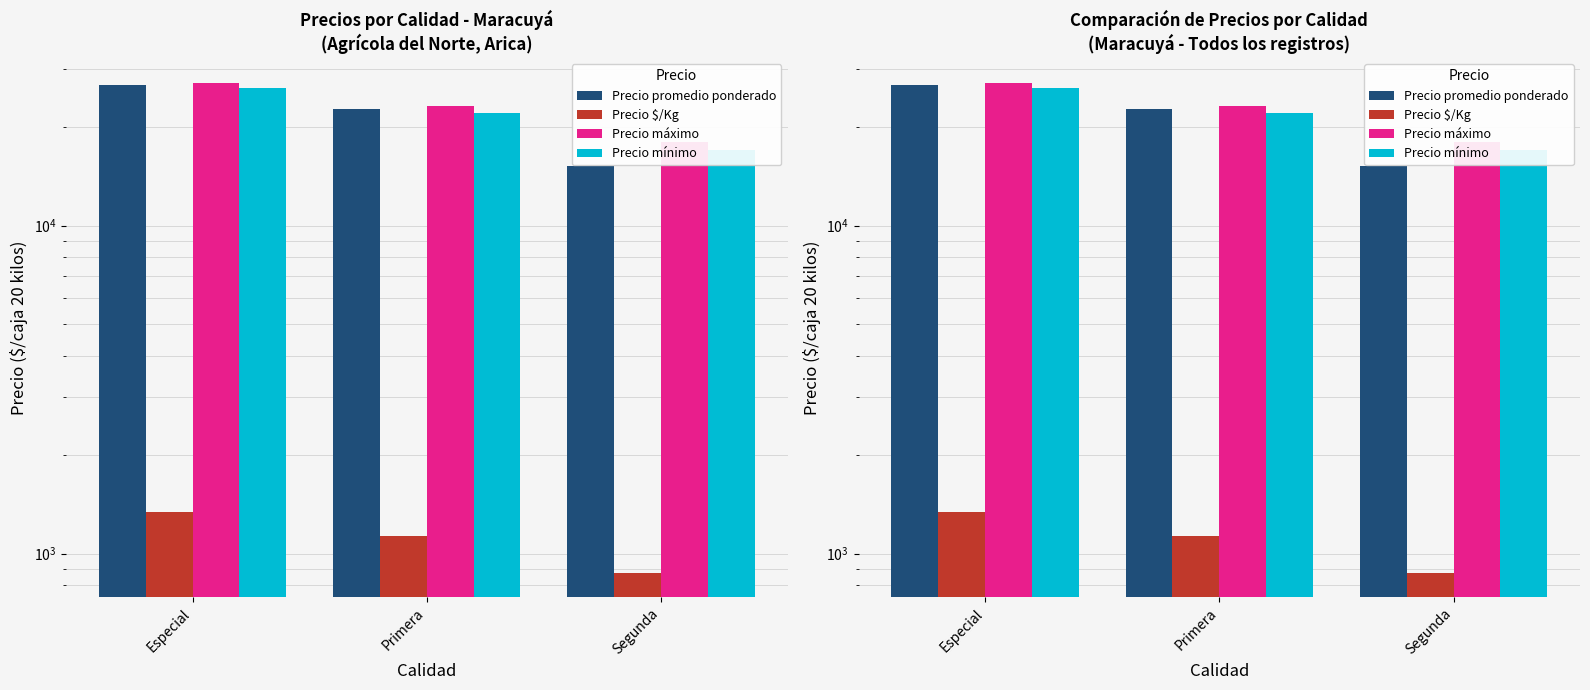

Between Segunda and Especial, which is larger?

Especial